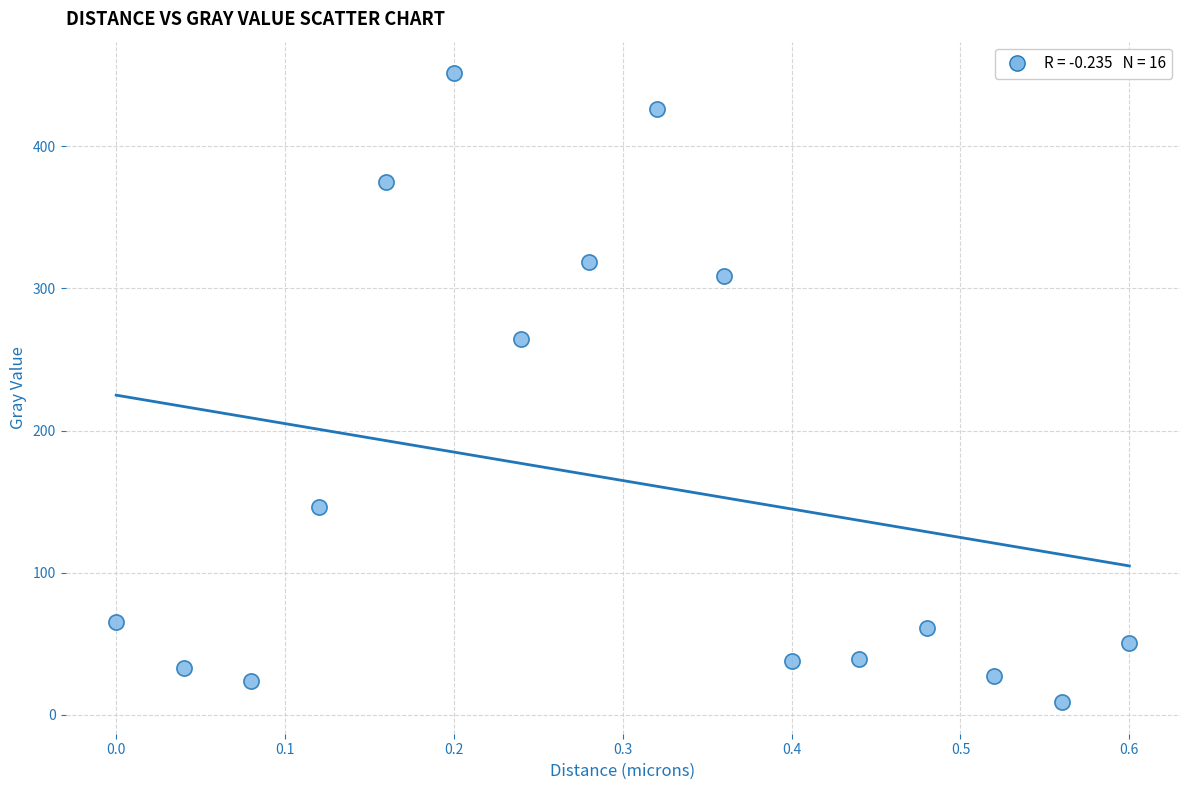

What is the range of Y values (max minus min)?

442.7